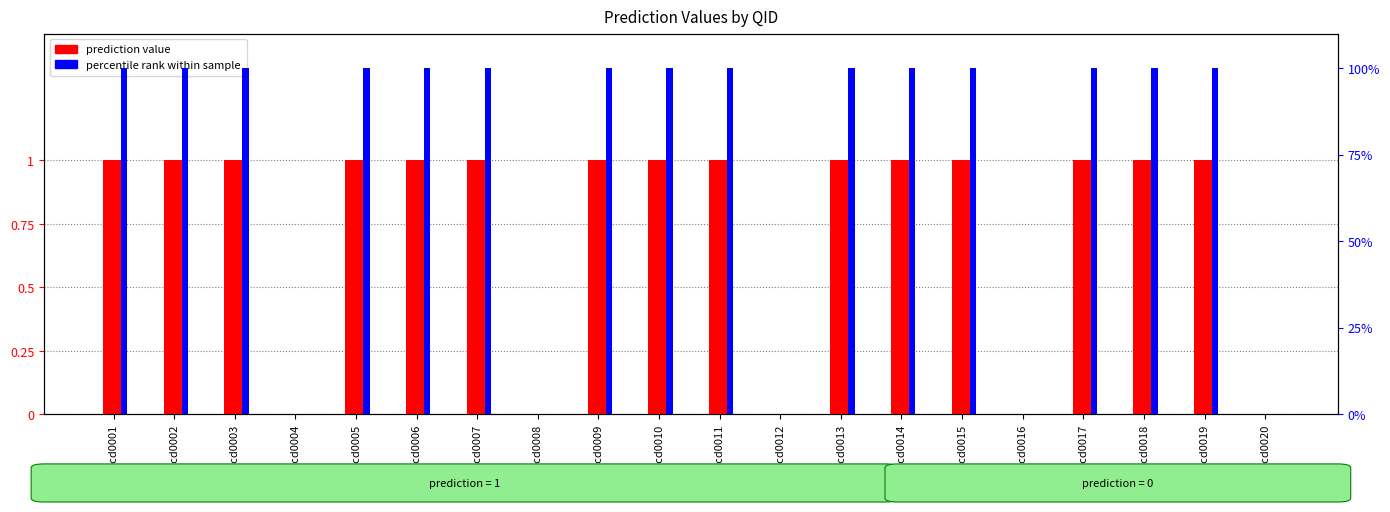

Which series has the largest total across all categories?

percentile rank